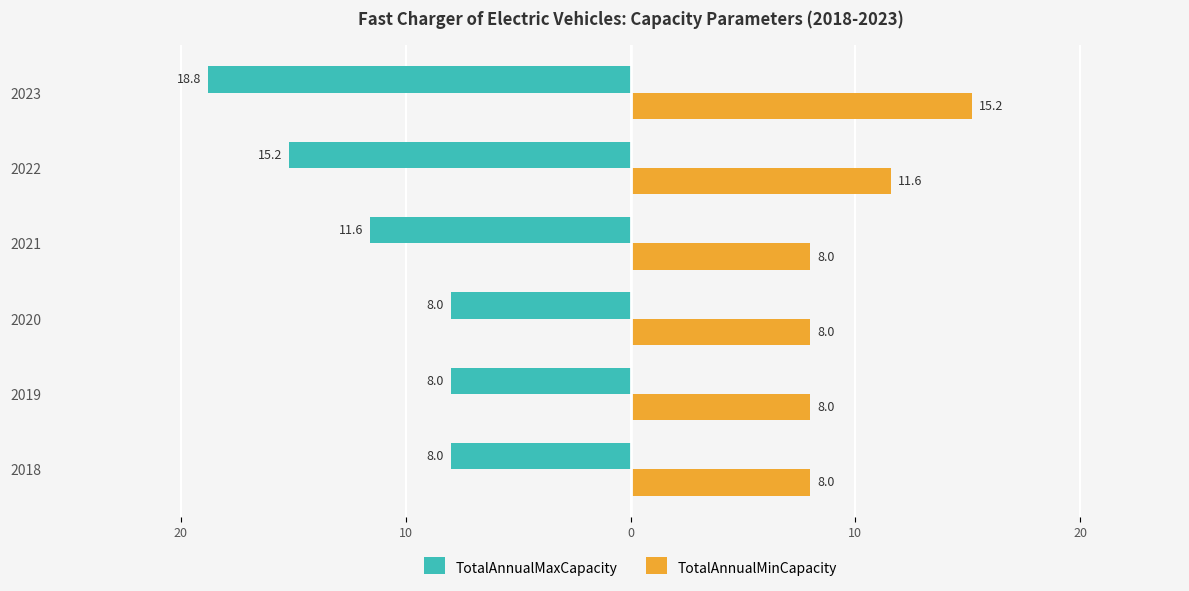

Which series has the largest range (max minus min)?

TotalAnnualMaxCapacity